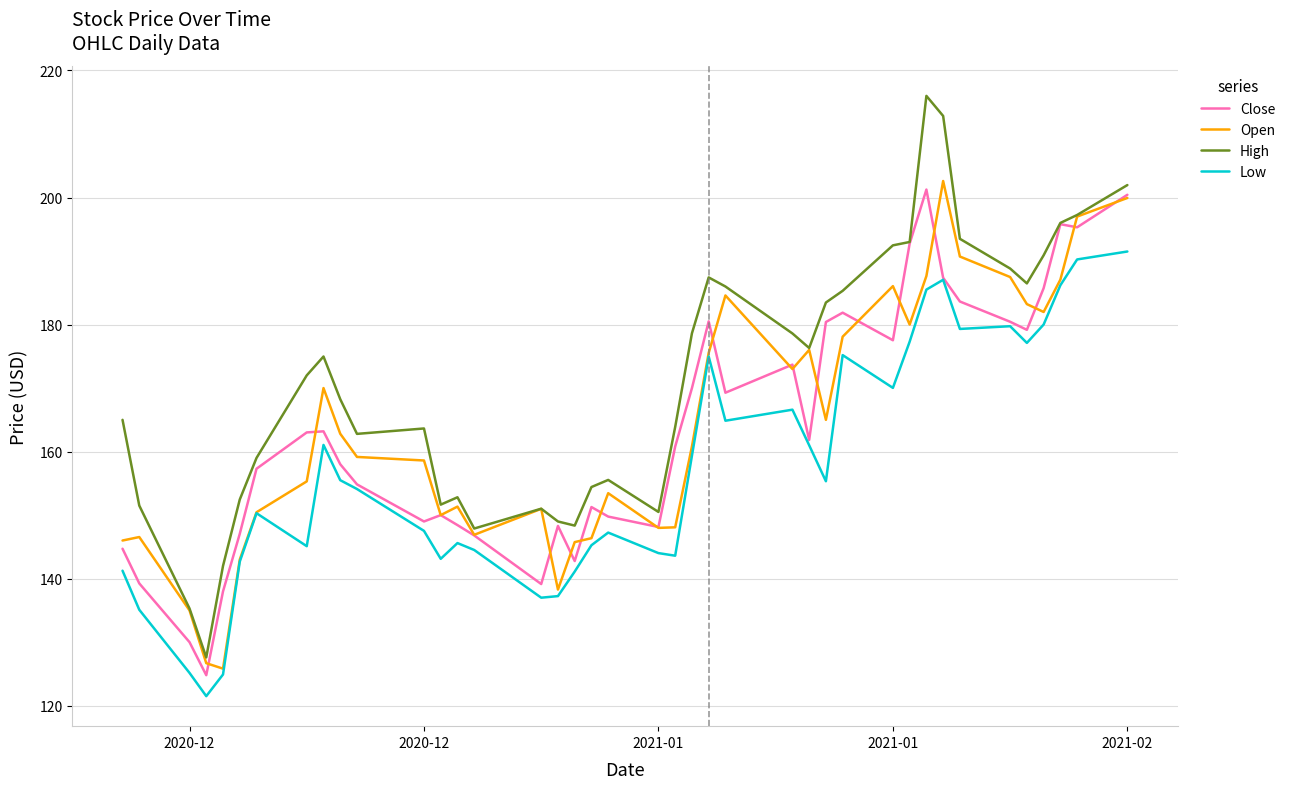

How many lines are shown in the chart?

4